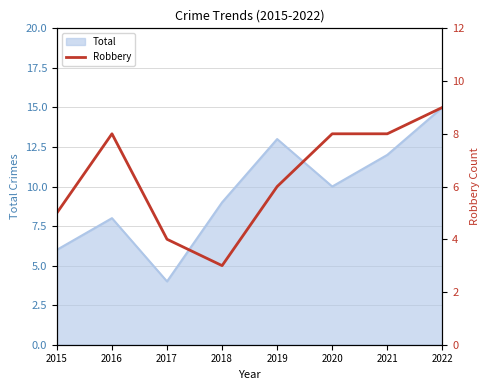

Where does the data first go above 8?

2022